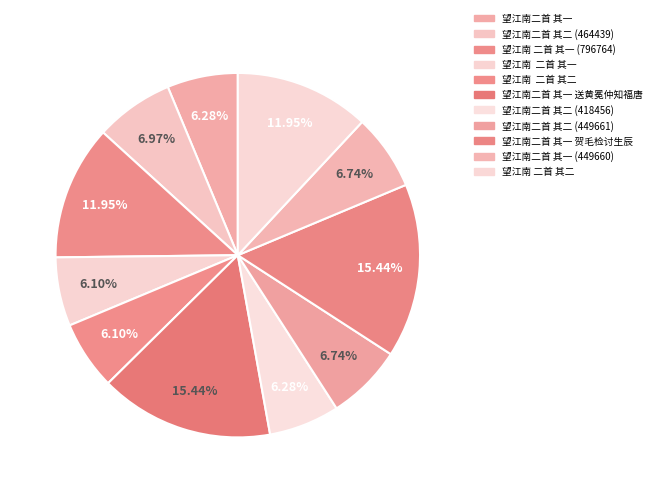

How many segments does this pie chart have?

11